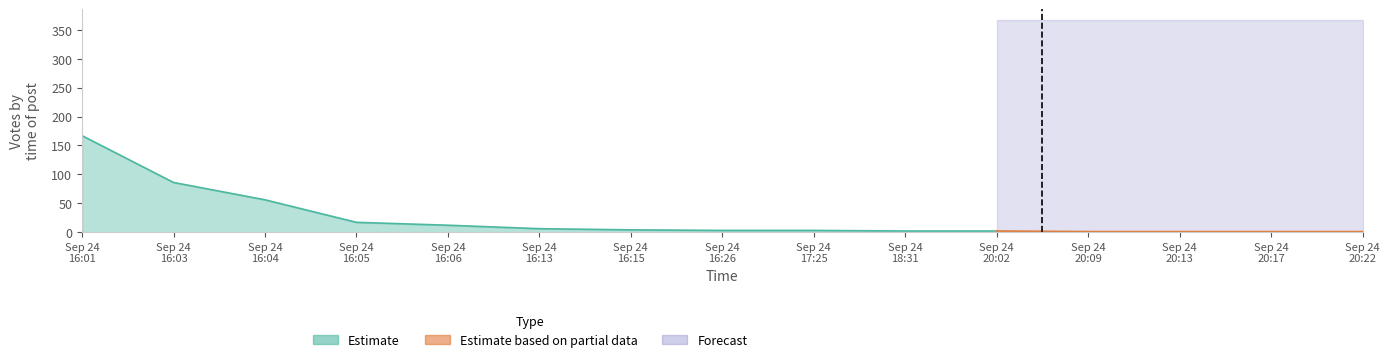

True or false: Forecast and Estimate intersect in this chart.

False